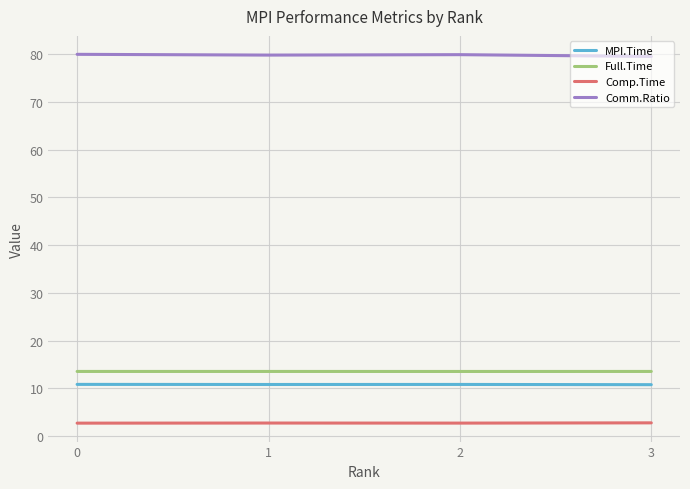

What is the spread (max minus min) of values at 1?

77.1